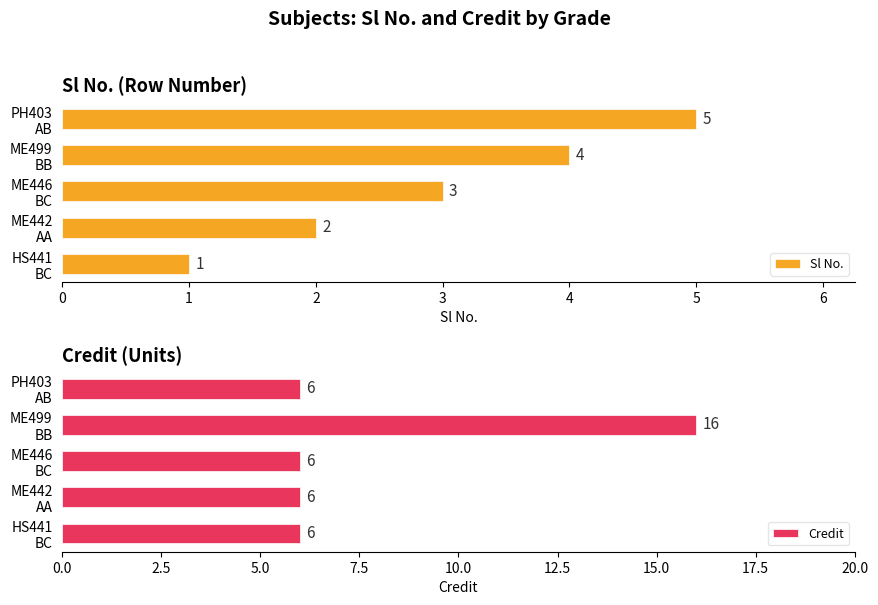

What is the sum of all Sl No. values?

15